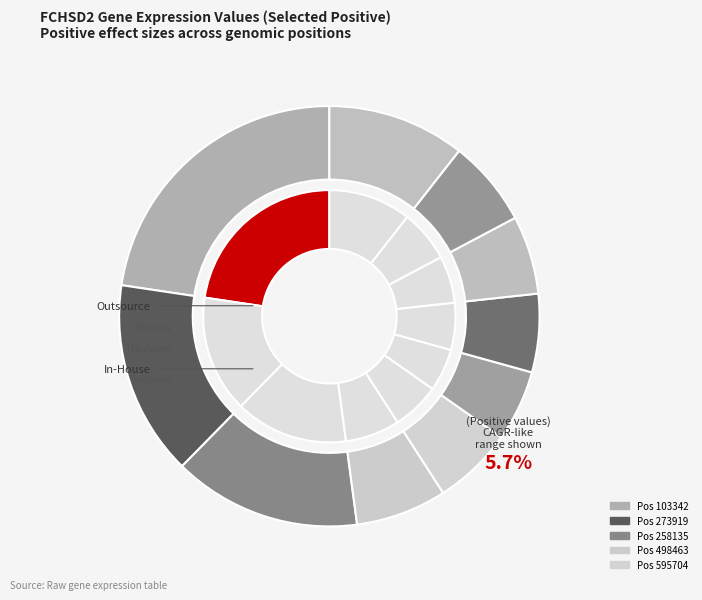

Is the sum of 595704 and 103342 greater than half?

No